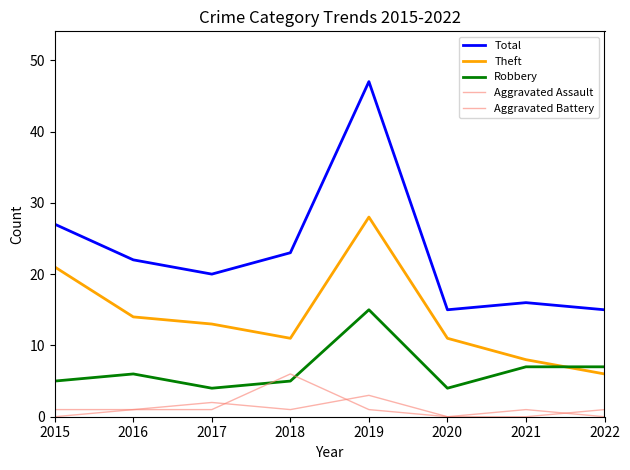

What is the difference between the maximum and minimum values in the Total series?

32